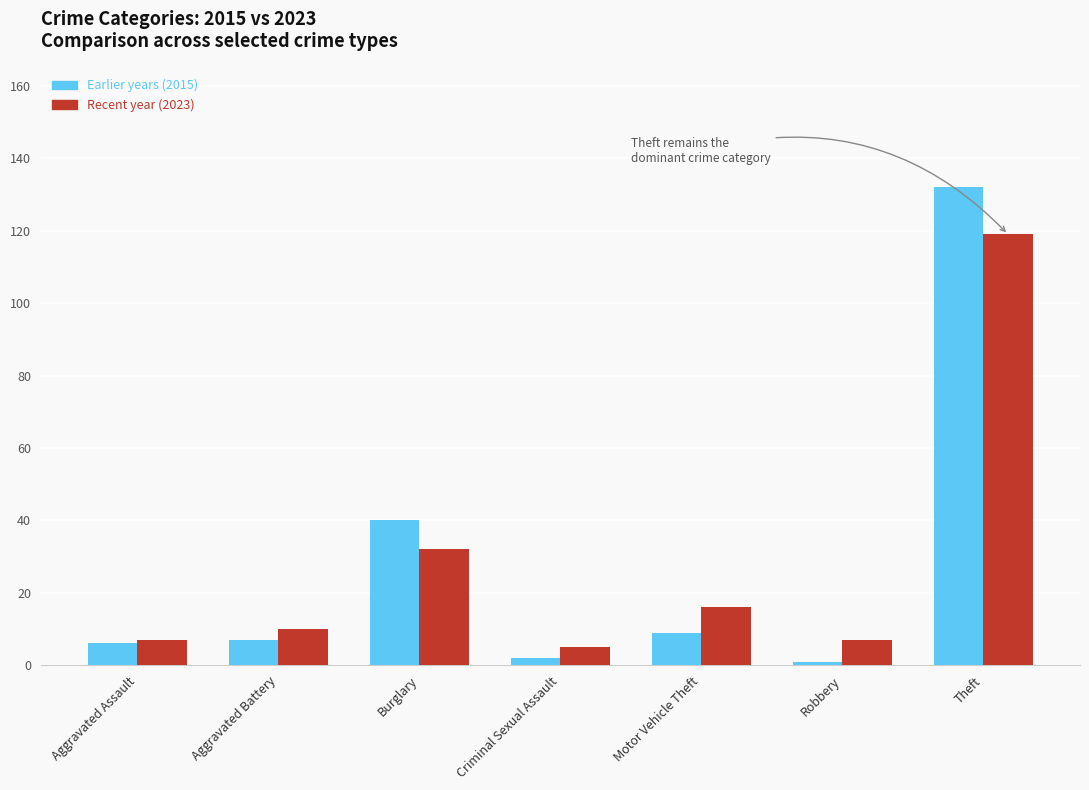

What is the label of the 2nd bar from the right?

Robbery